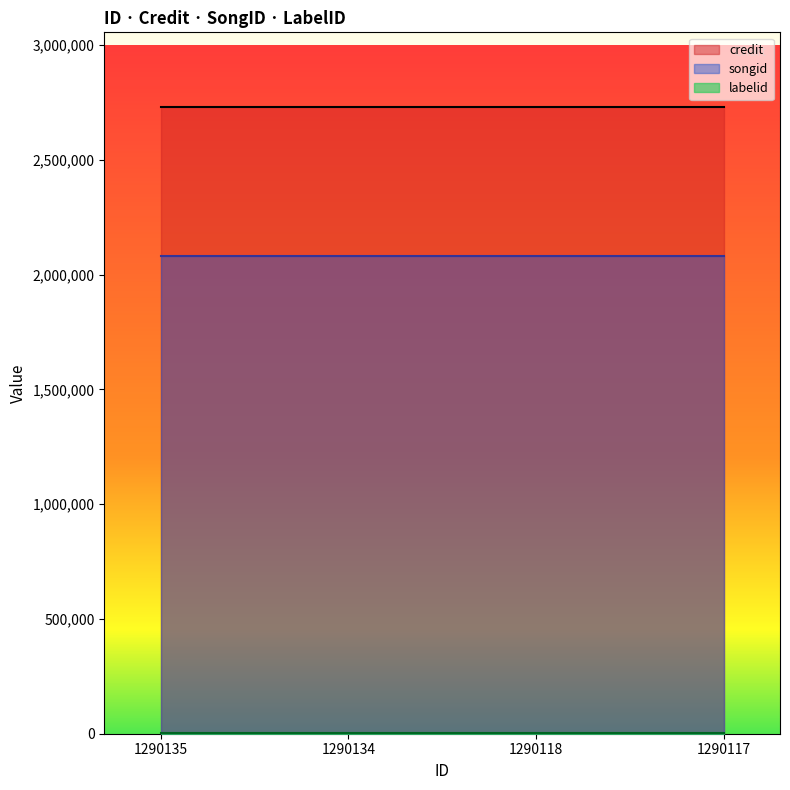

At how many categories does at least one series exceed 1190579?

4